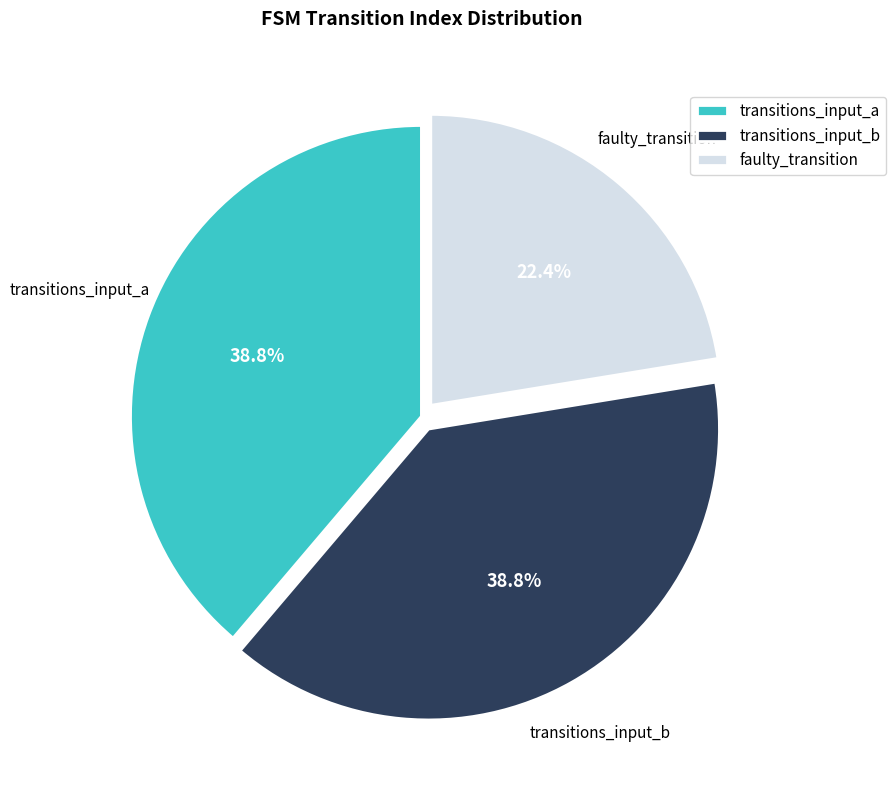

Approximately how many times larger is the value at transitions_input_b compared to faulty_transition?

1.7